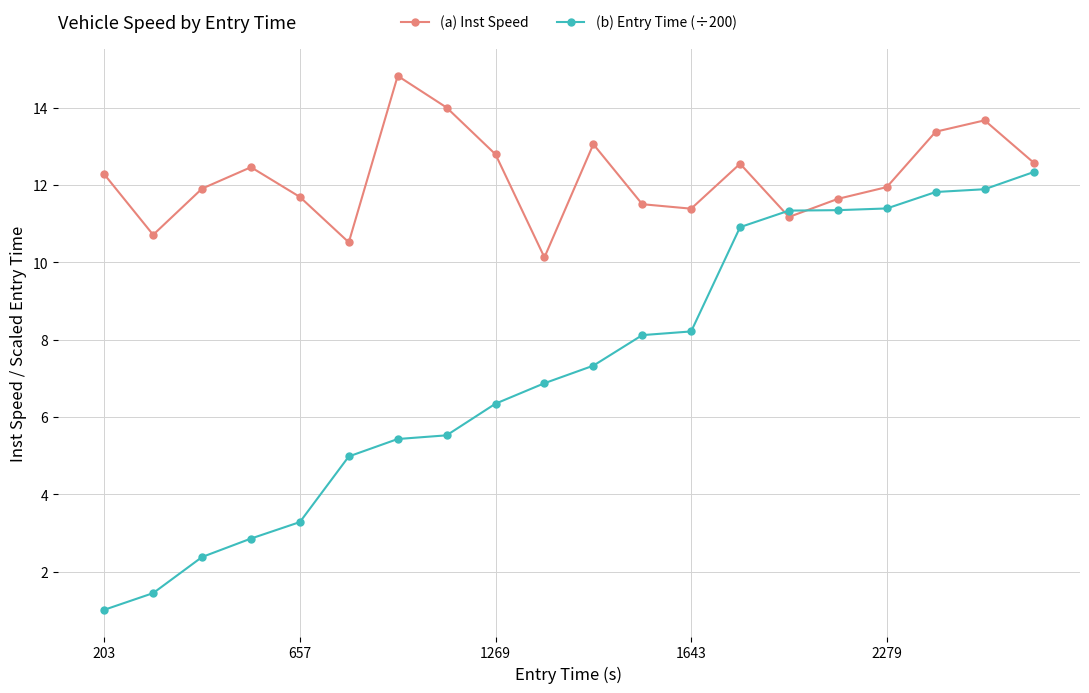

What is the value of the (b) Entry Time (÷200) point at the 15th from the left?

11.3